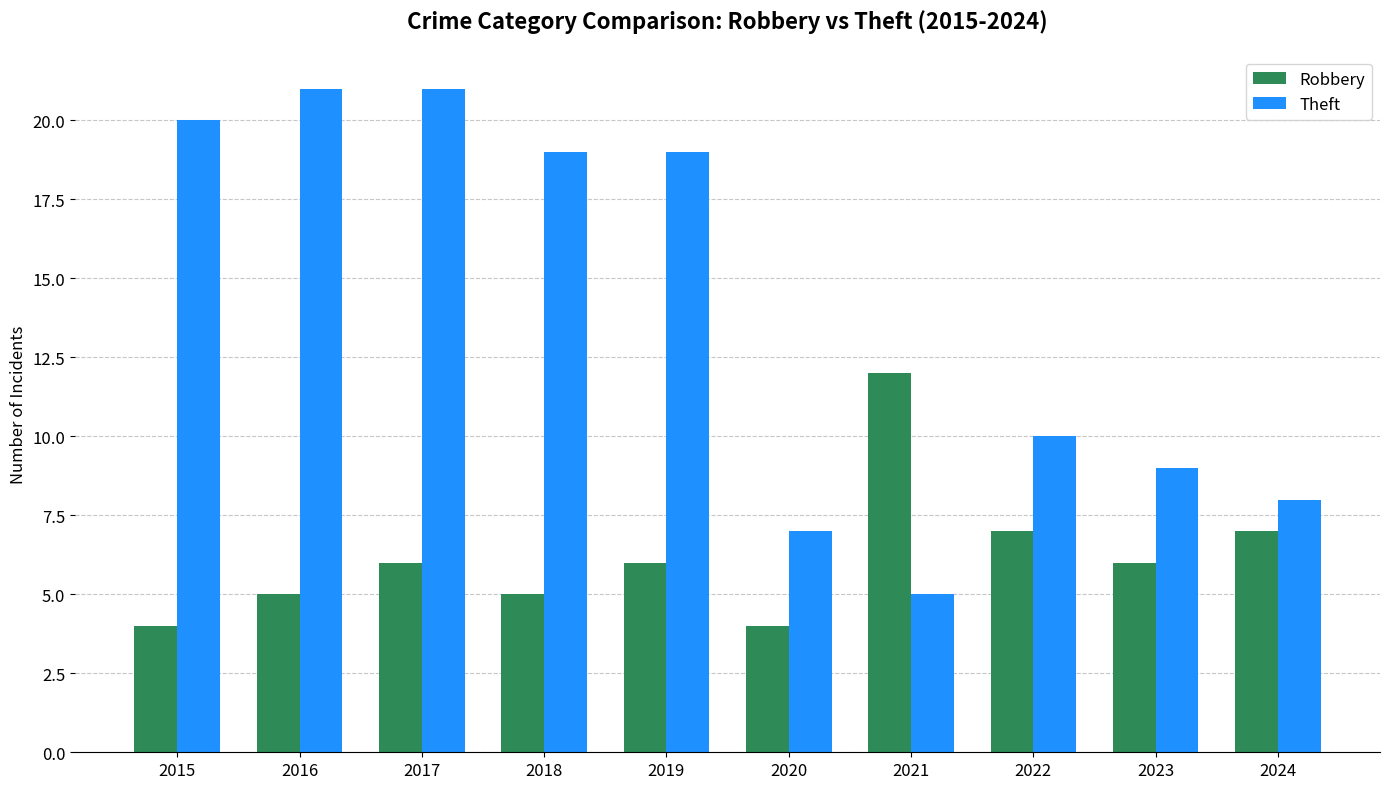

What are all the series names shown in the legend?

Robbery, Theft